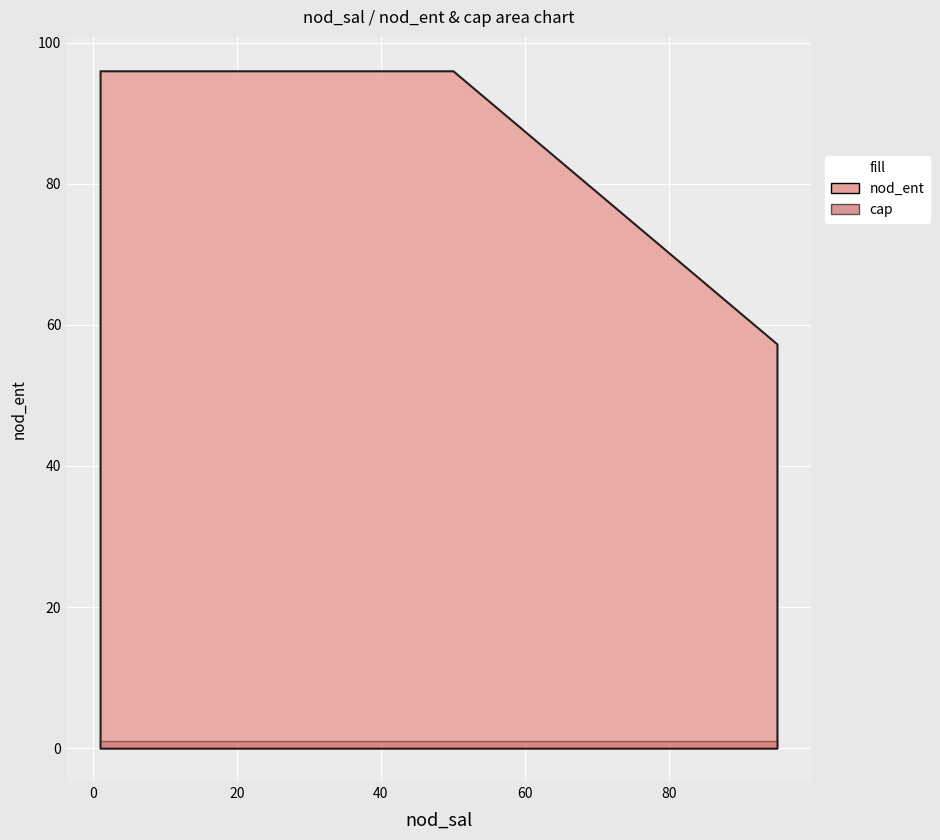

What is the difference between the second highest and minimum values in the nod_ent series?

71